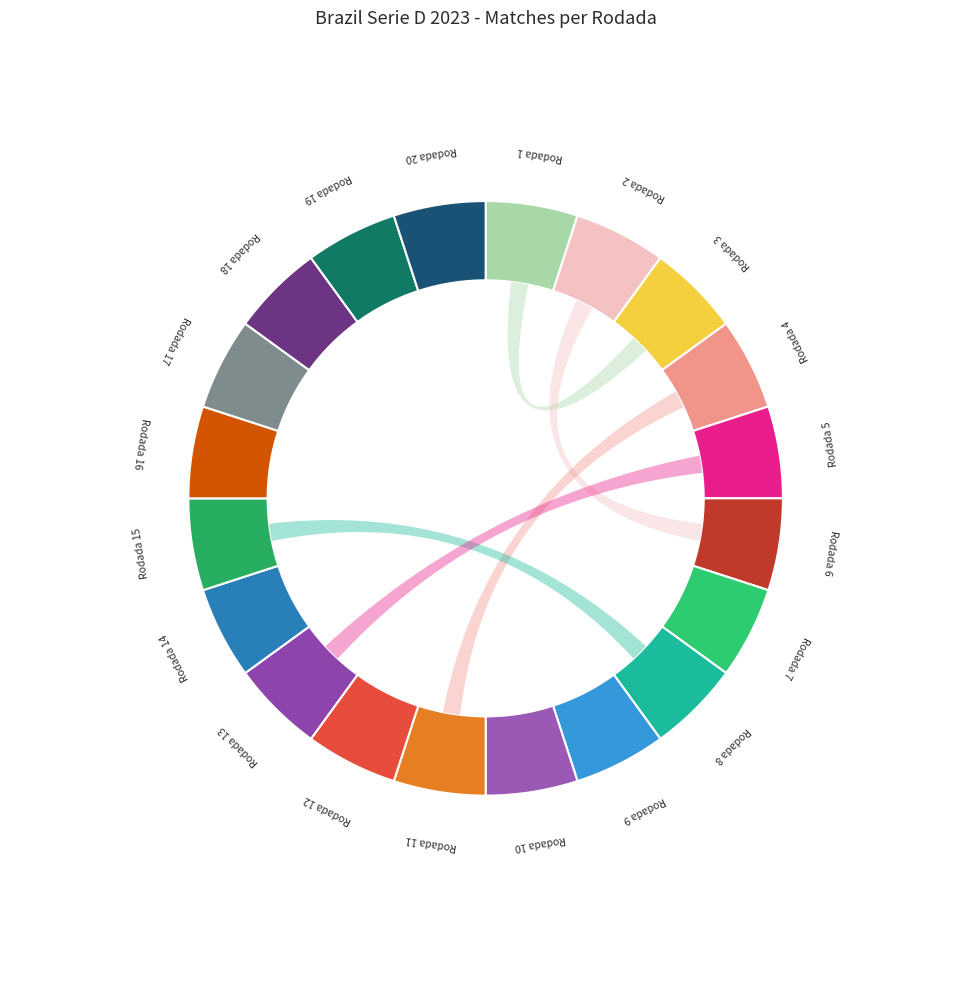

Which series changed the most between Rodada 4 and Rodada 15?

Rodada